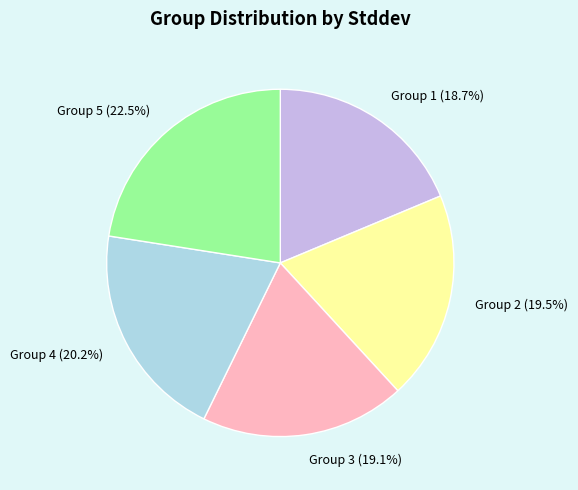

What is the total percentage of Group 3 (19.1%) and Group 5 (22.5%)?

41.6%